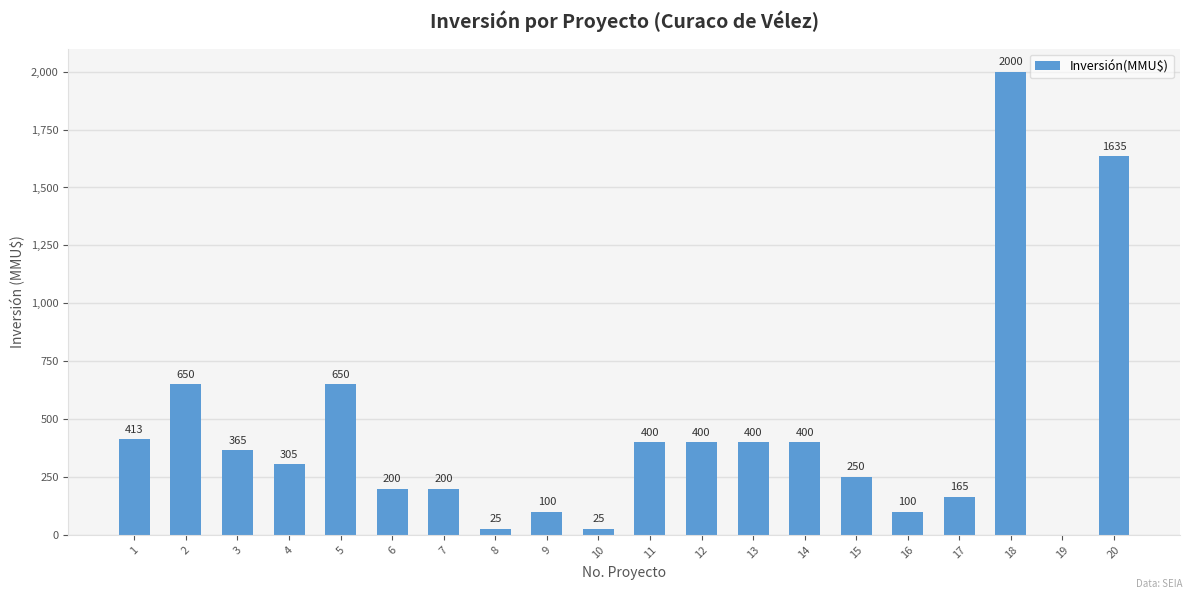

What is the change in value from 1 to 11?

-13